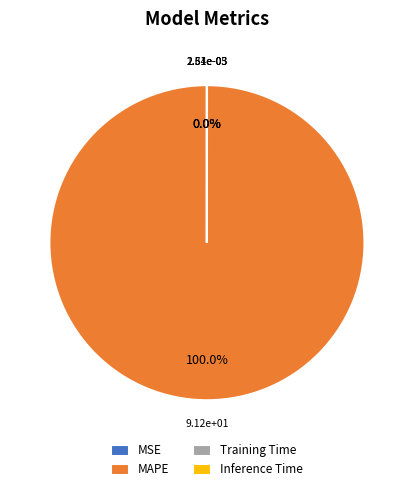

Rank the categories by value from highest to lowest.

MAPE, Training Time, Inference Time, MSE